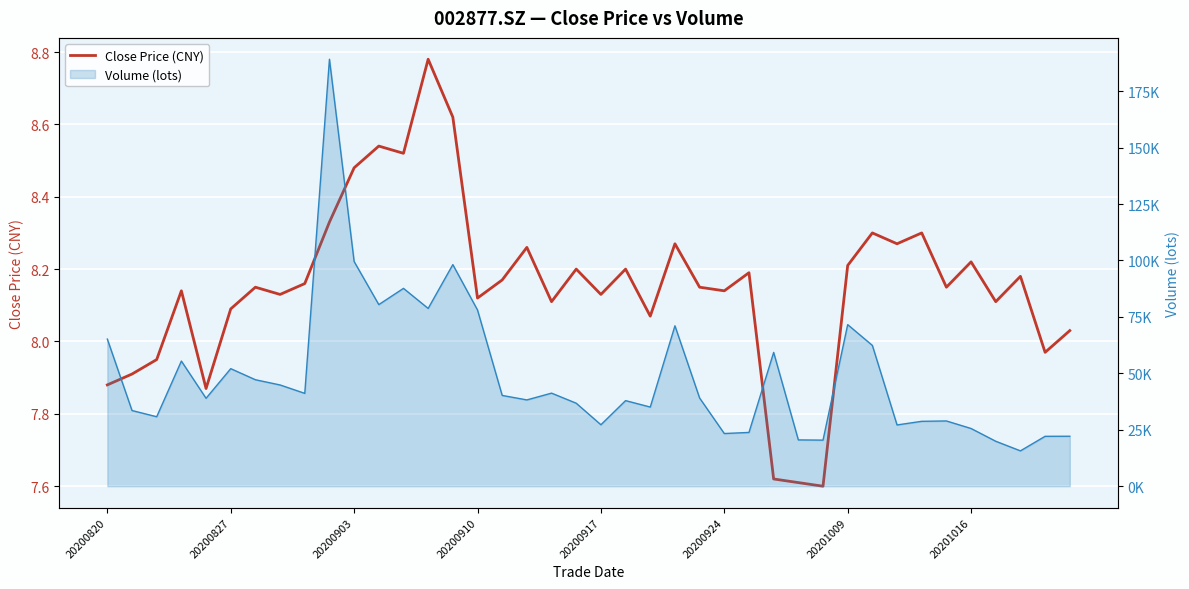

True or false: the data shows 5.4 at 23.

False